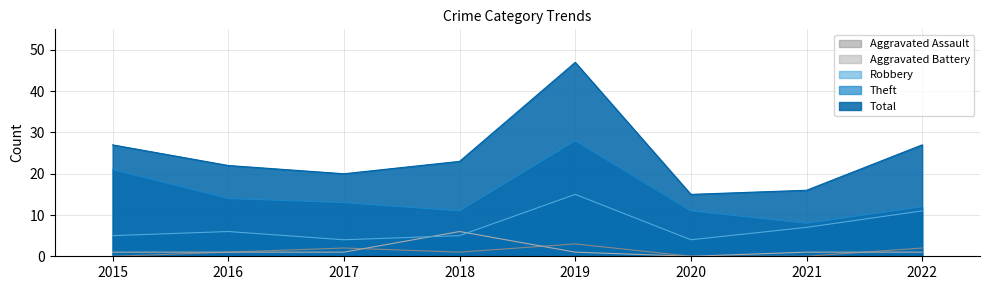

Is the value of Theft at 2018 greater than the value of Robbery at 2015?

Yes